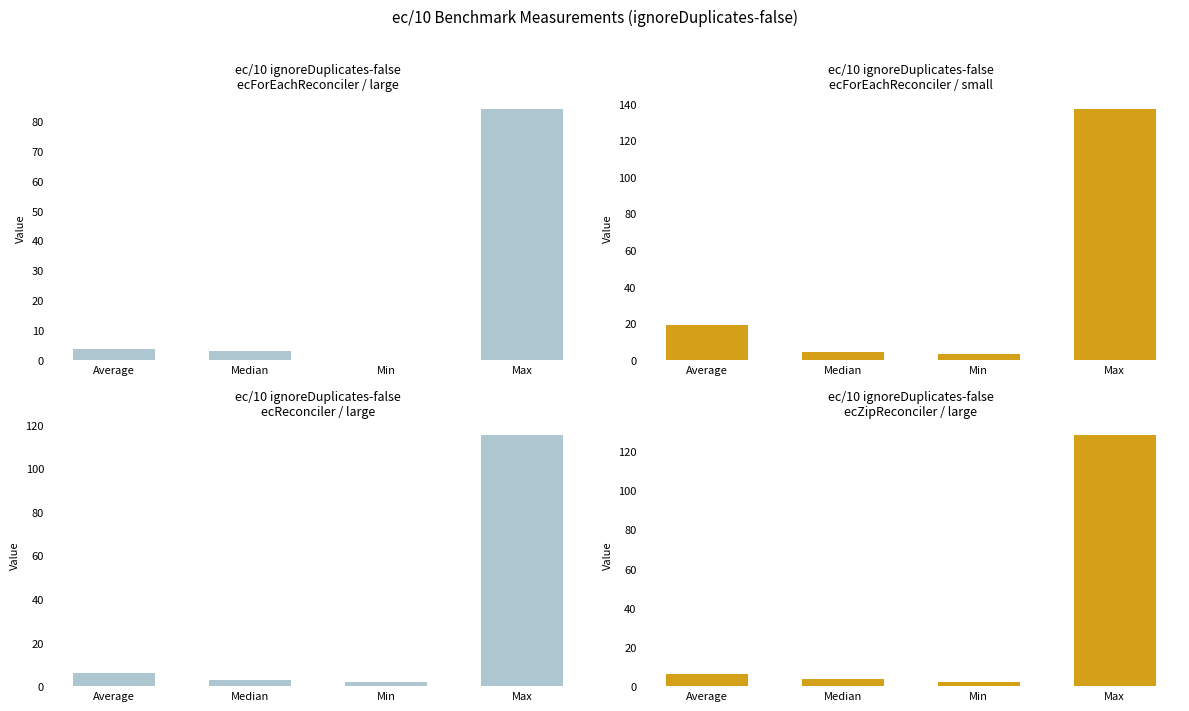

True or false: ecForEach/small has a value of 18.9 at Average.

True